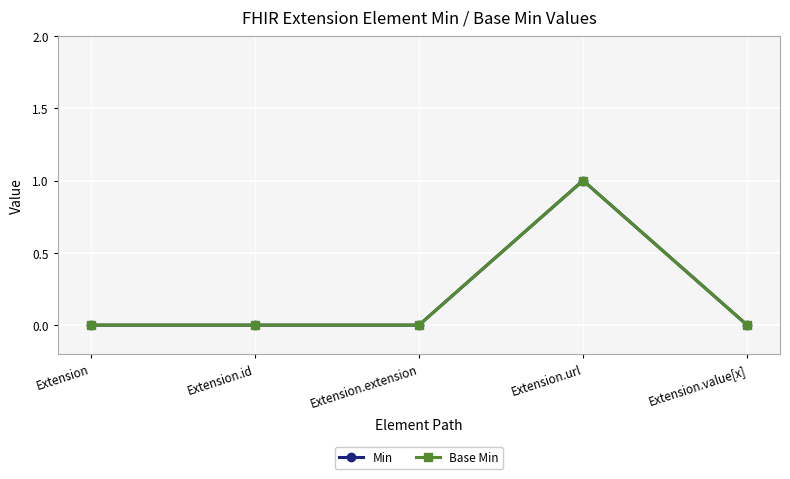

Which series has the largest total across all categories?

Min